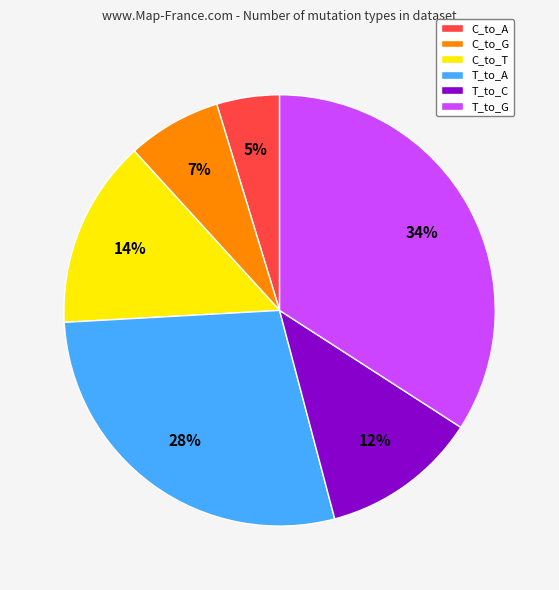

Rank the categories by value from lowest to highest.

C_to_A, C_to_G, T_to_C, C_to_T, T_to_A, T_to_G